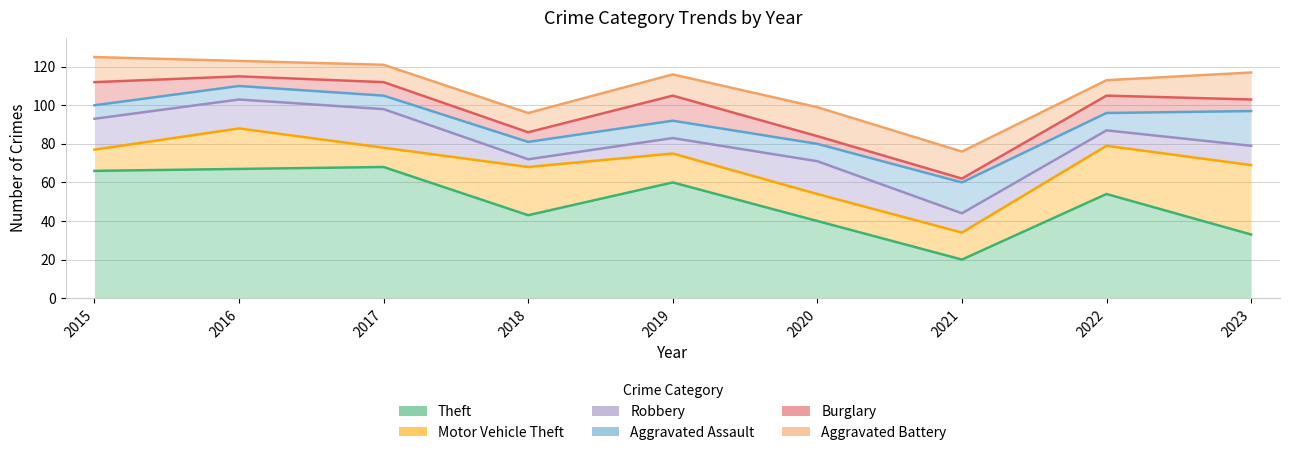

How many data points in Theft are less than 54?

4